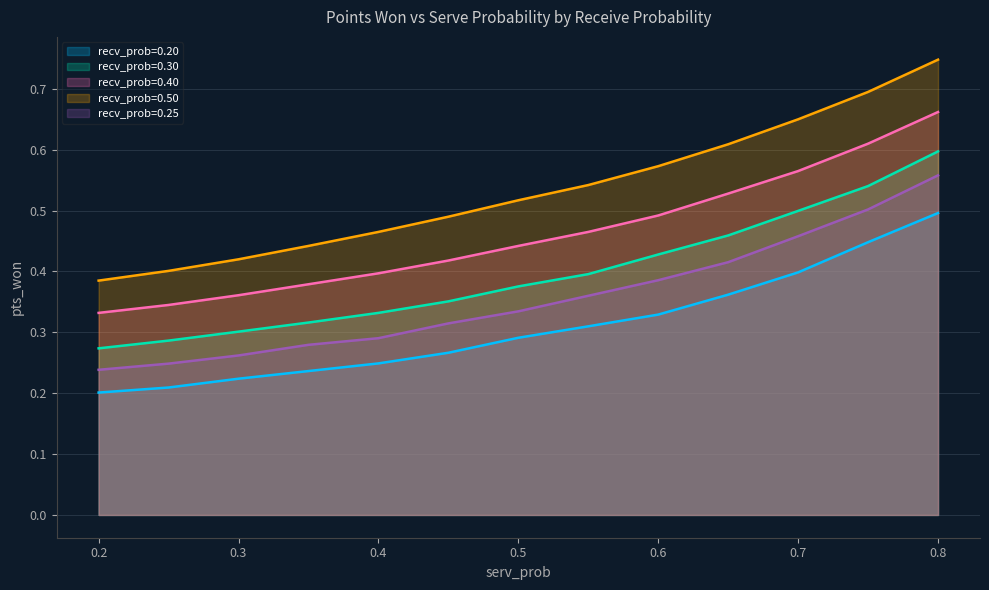

True or false: recv_prob=0.20 and recv_prob=0.25 cross at least once.

False